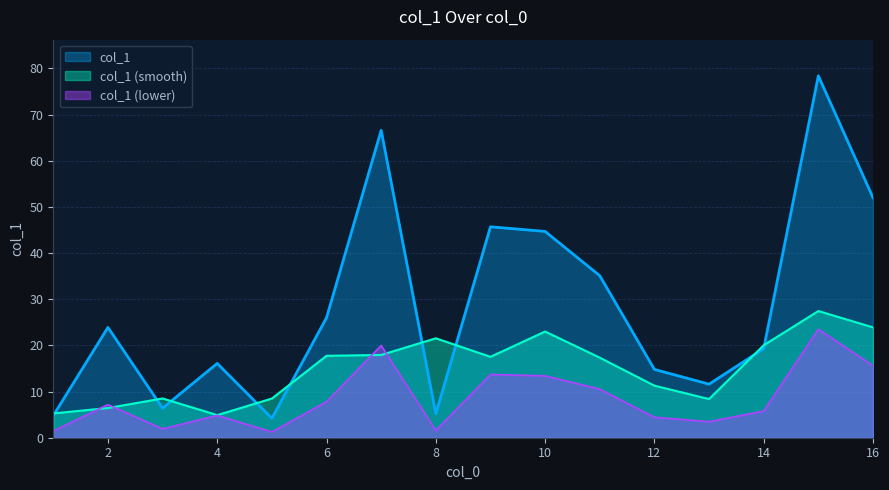

What is the sum of all values?

454.8